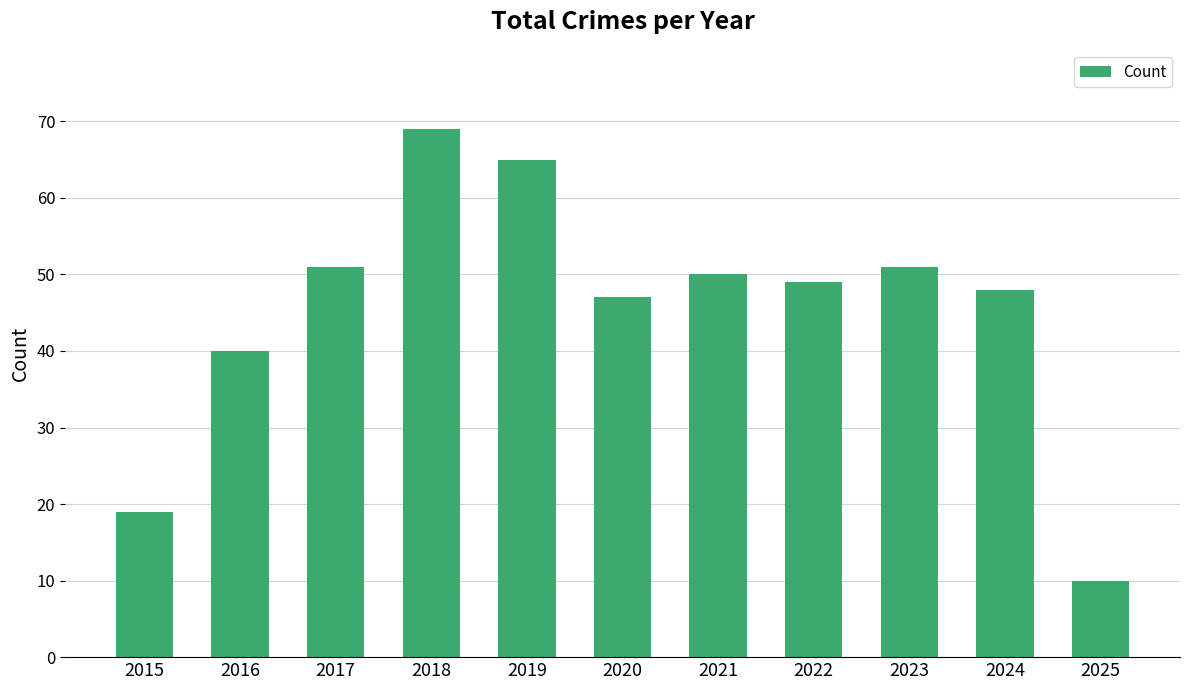

What value does the data have at 2022, to the nearest 10?

50